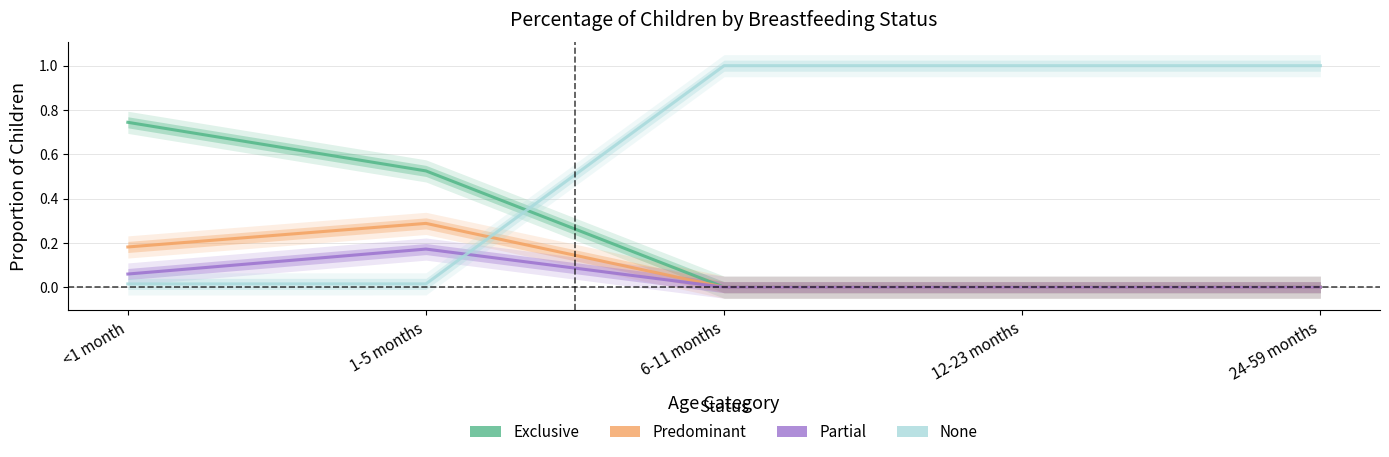

At how many categories does at least one series exceed 0?

5